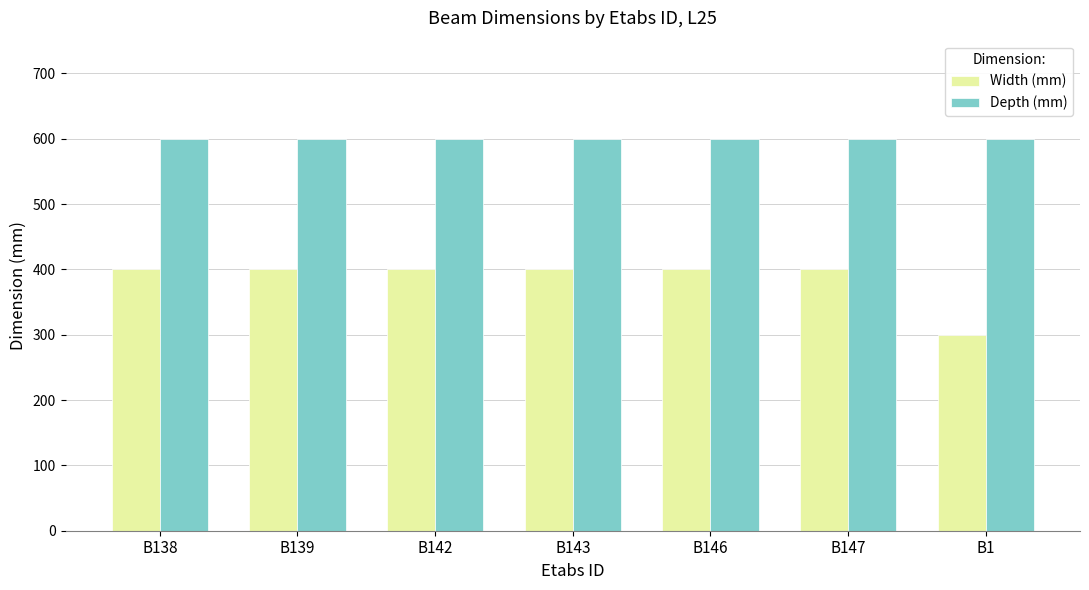

What position from the right is B138?

7